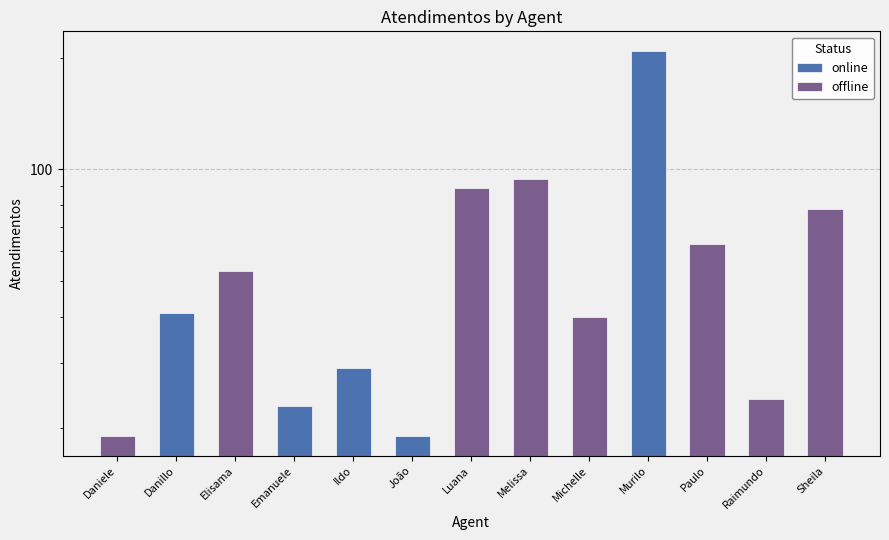

Reading left to right, extract all data points from this chart.

19	41	53	23	29	19	89	94	40	209	63	24	78